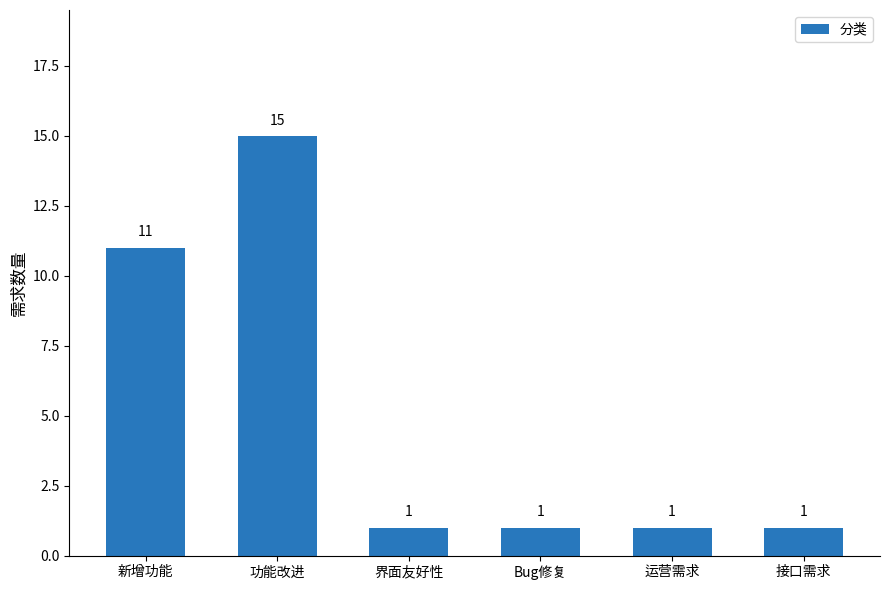

What is the sum of all values?

30